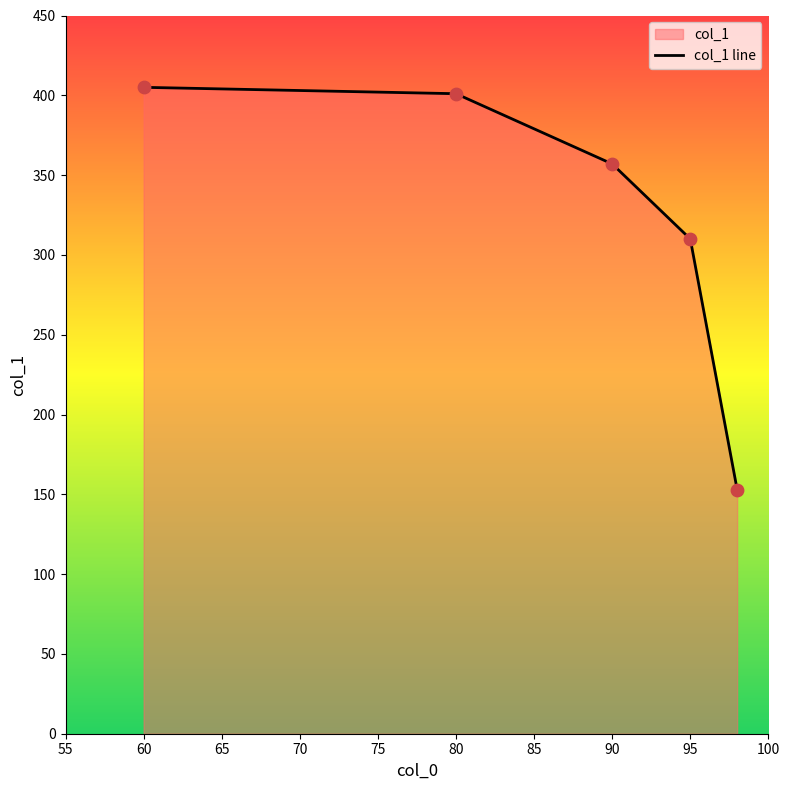

Approximately how many times larger is the value at 95 compared to 90?

0.9